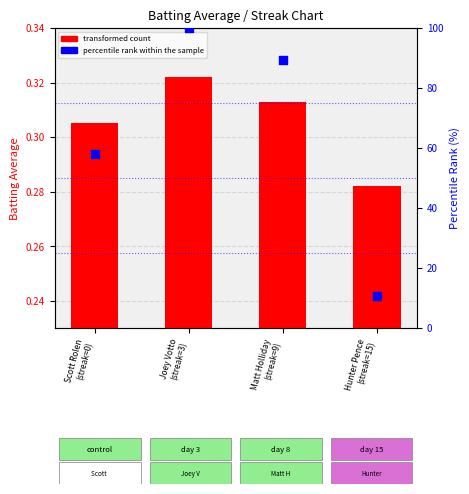

What is the total value across all series at Matt Holliday
(streak=9)?

89.8